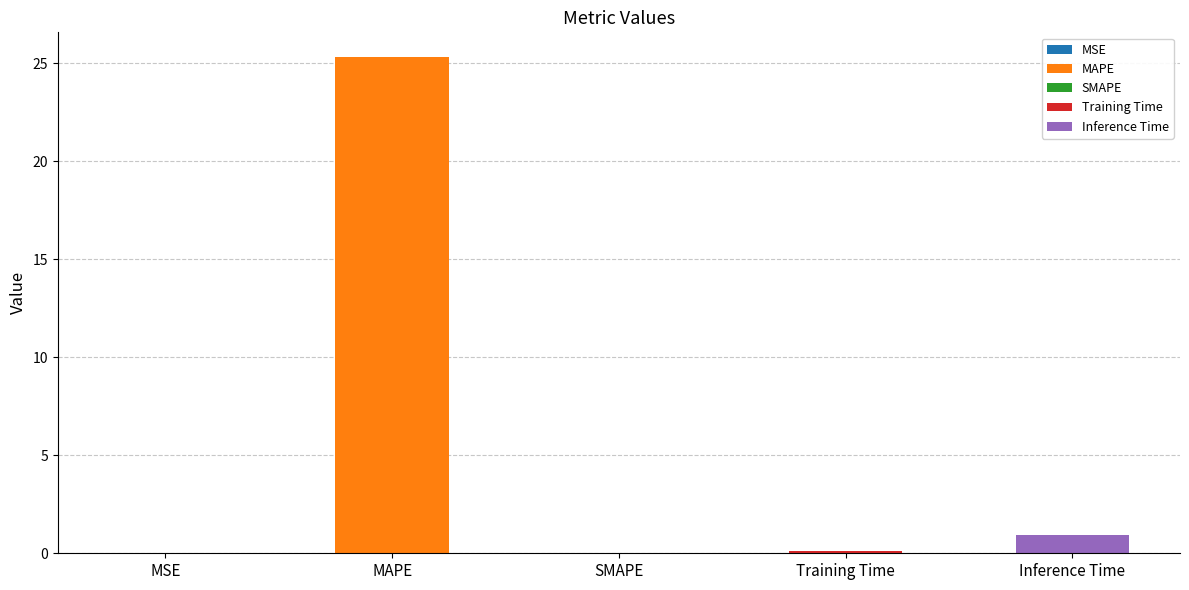

Reading left to right, transcribe all the data shown in this chart.

MSE=0.0	MAPE=25.3	SMAPE=0.0	Training Time=0.1	Inference Time=0.9